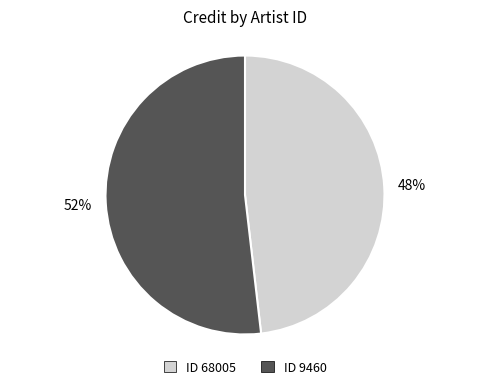

Is there a majority slice in this chart?

Yes